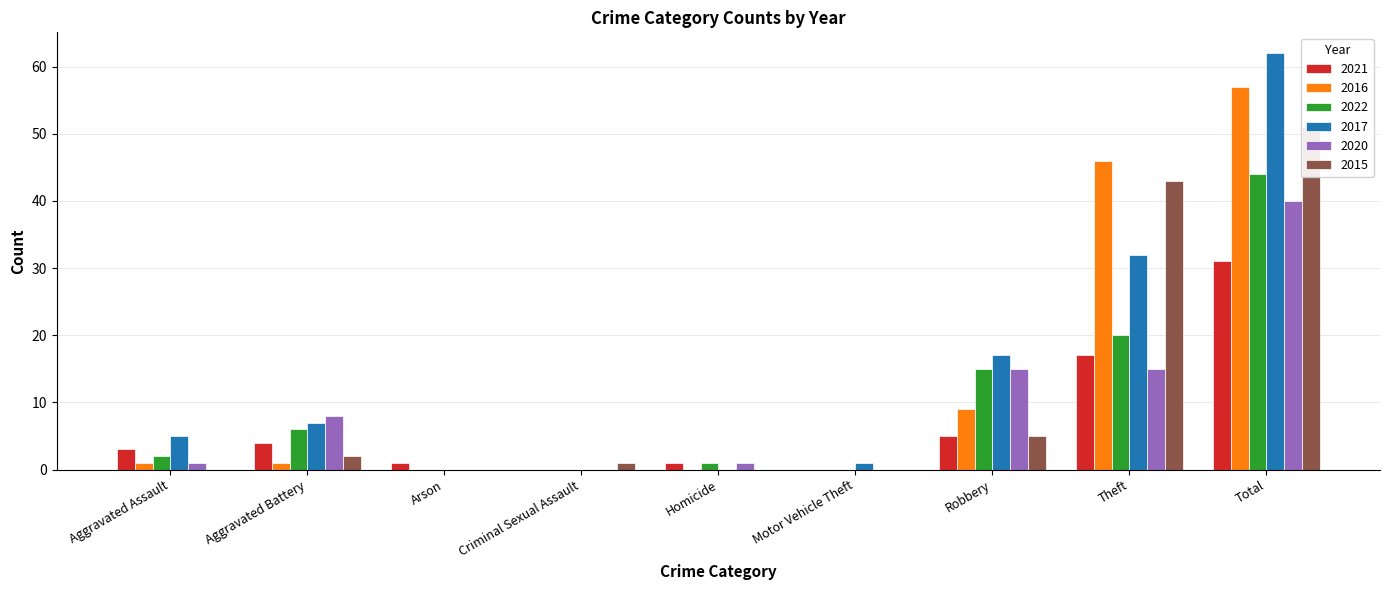

What is the difference between the 2017 values at Robbery and Aggravated Battery?

10